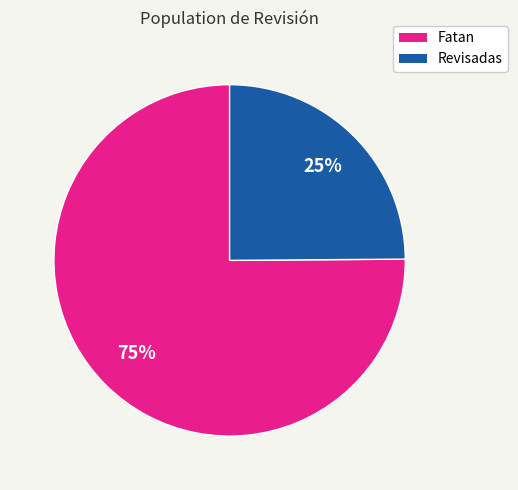

To the nearest percent, what is the average slice percentage?

50%